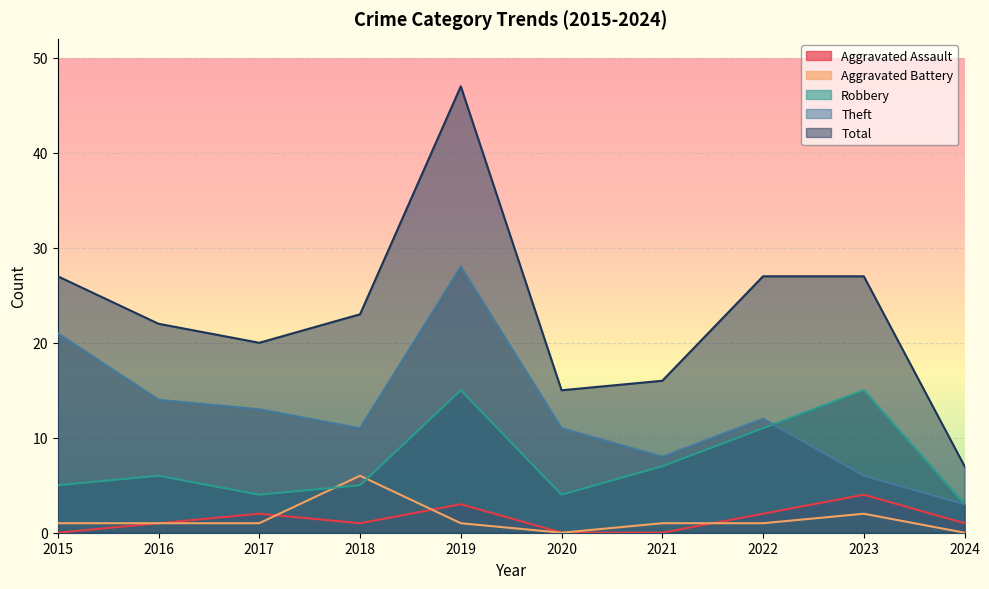

What is the sum of all Aggravated Battery values?

14